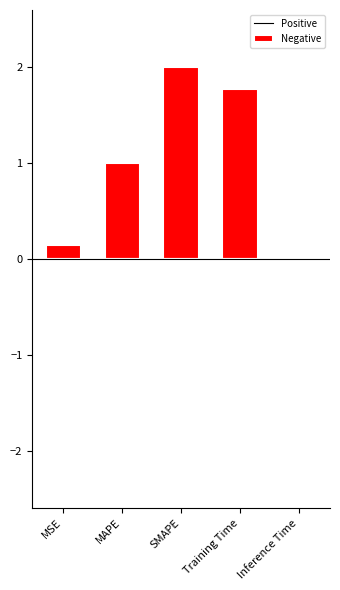

What is the greatest value displayed?

2.0